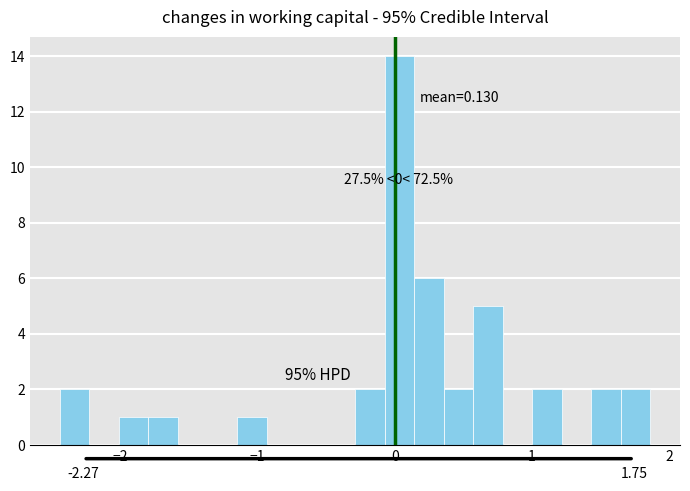

Around what value on the x-axis is the tallest bar? Give the approximate position of its centre, as read against the axis.

0.0